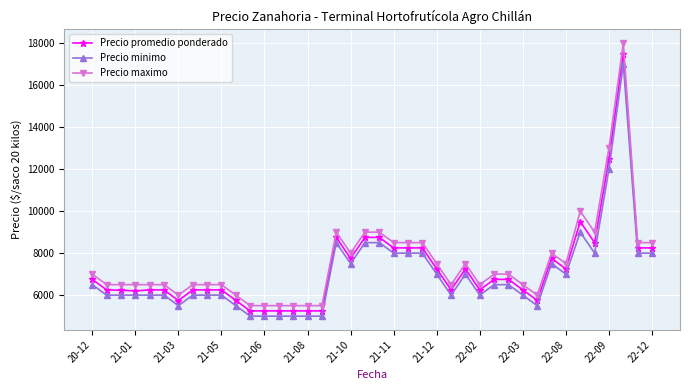

Which series has the widest spread of values?

Precio maximo